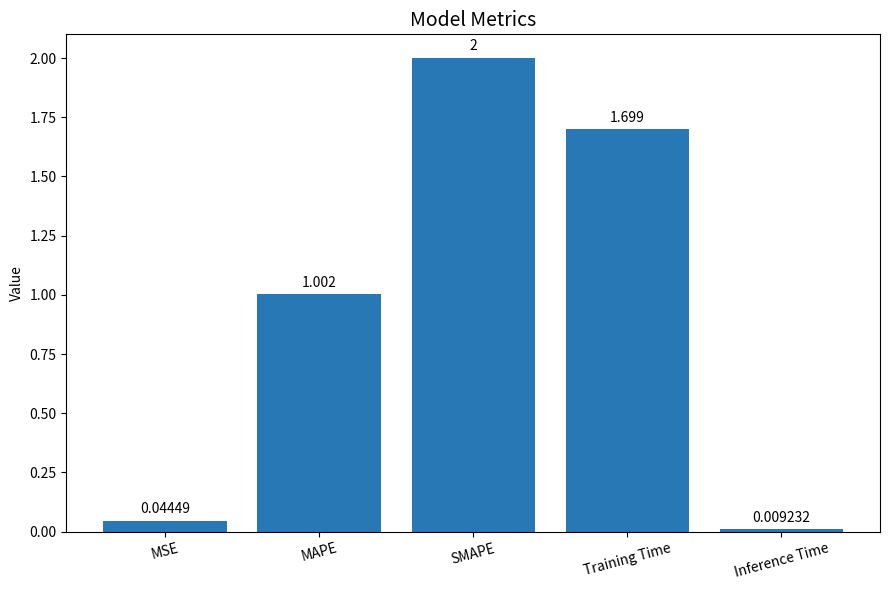

Approximately how many times larger is the value at Training Time compared to SMAPE?

0.8